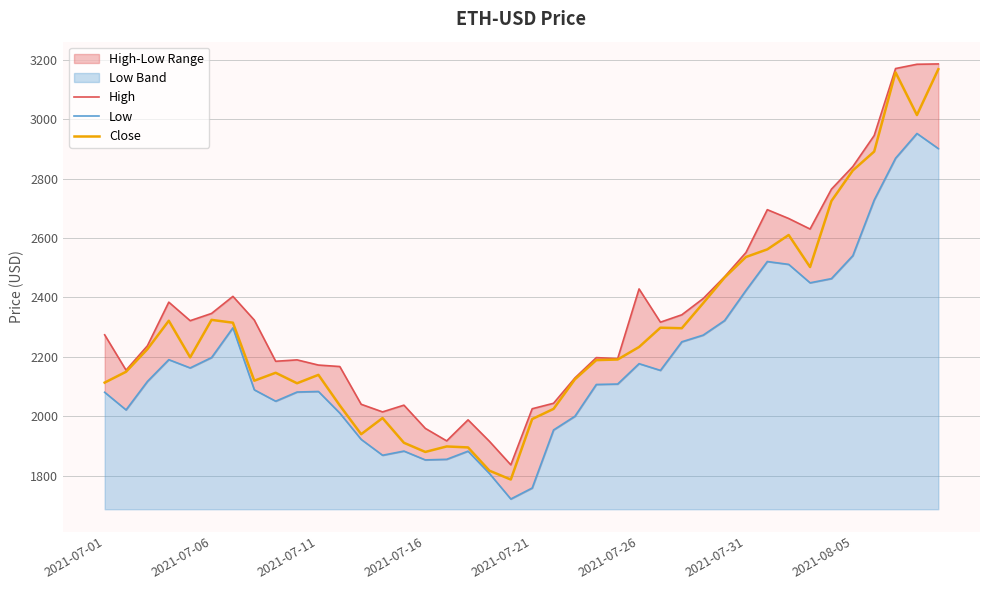

What is the highest value of the Close series?

3167.9